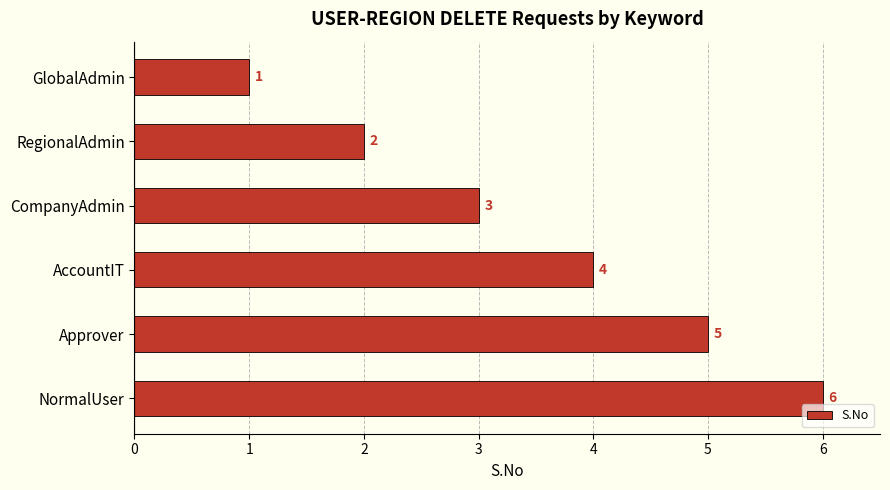

Is it true that the value at CompanyAdmin is 3?

True